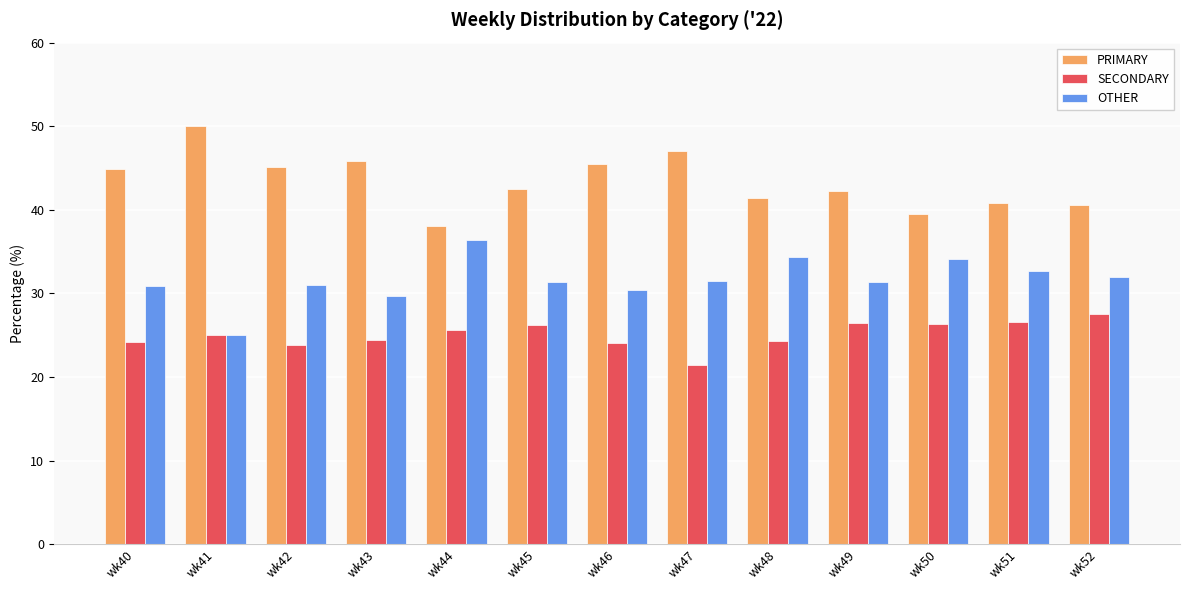

What is the spread (max minus min) of values at wk45?

16.3